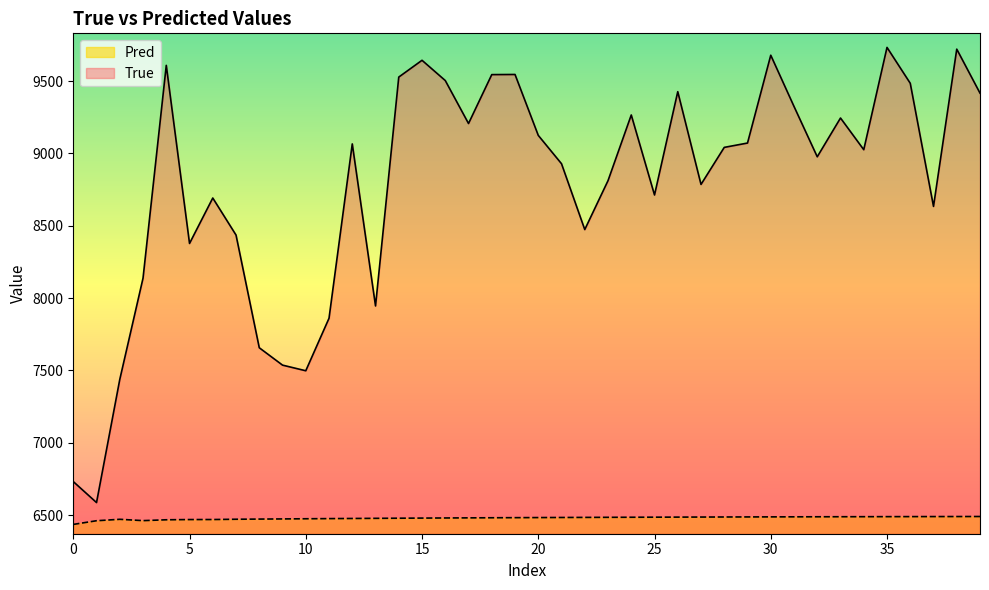

Reading left to right, extract all data points from this chart.

True: 6732.0	6587.0	7438.0	8138.0	9609.0	8378.0	8692.0	8436.0	7657.0	7537.0	7498.0	7861.0	9066.0	7946.0	9528.0	9644.0	9504.0	9207.0	9545.0	9546.0	9125.0	8929.0	8474.0	8812.0	9266.0	8713.0	9427.0	8786.0	9042.0	9072.0	9679.0	9325.0	8977.0	9245.0	9026.0	9733.0	9485.0	8634.0	9721.0	9417.0
Pred: 6436.0	6461.4	6471.3	6462.1	6468.0	6469.5	6469.7	6471.7	6472.8	6473.9	6475.0	6476.1	6477.0	6478.0	6478.8	6479.7	6480.5	6481.2	6481.9	6482.6	6483.2	6483.8	6484.4	6485.0	6485.5	6486.0	6486.4	6486.9	6487.3	6487.7	6488.0	6488.4	6488.7	6489.0	6489.3	6489.6	6489.9	6490.1	6490.4	6490.6